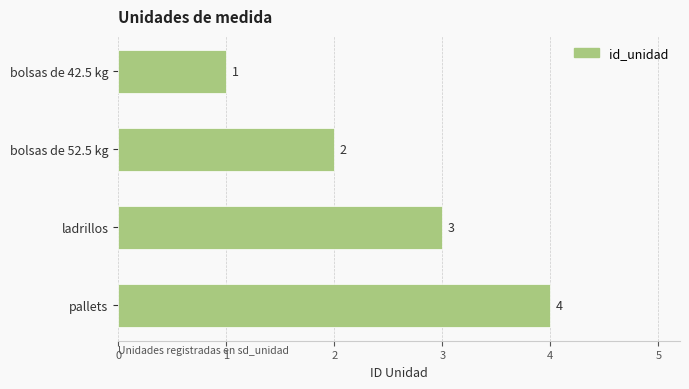

What is the difference between the second highest and second lowest values?

1